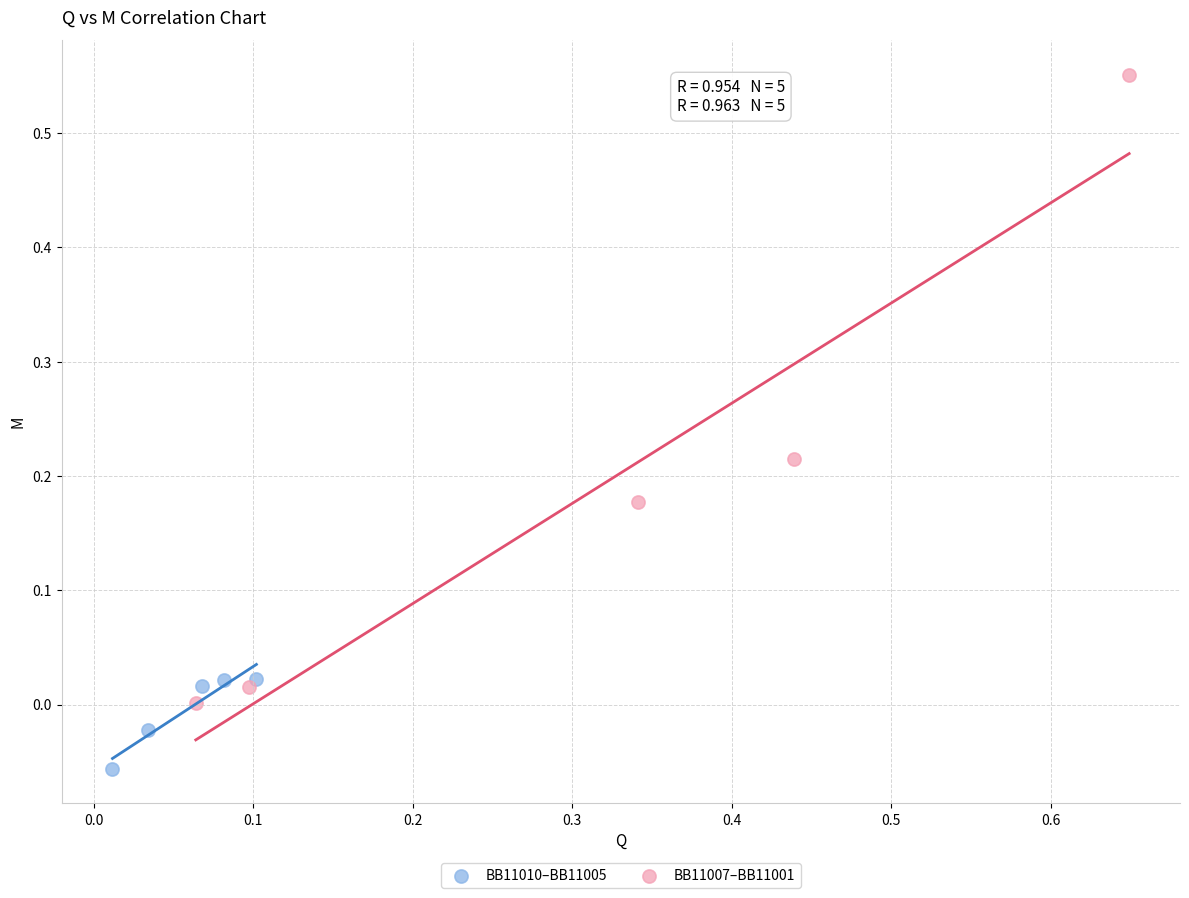

Which series contains the lowest Y value?

BB11010–BB11005